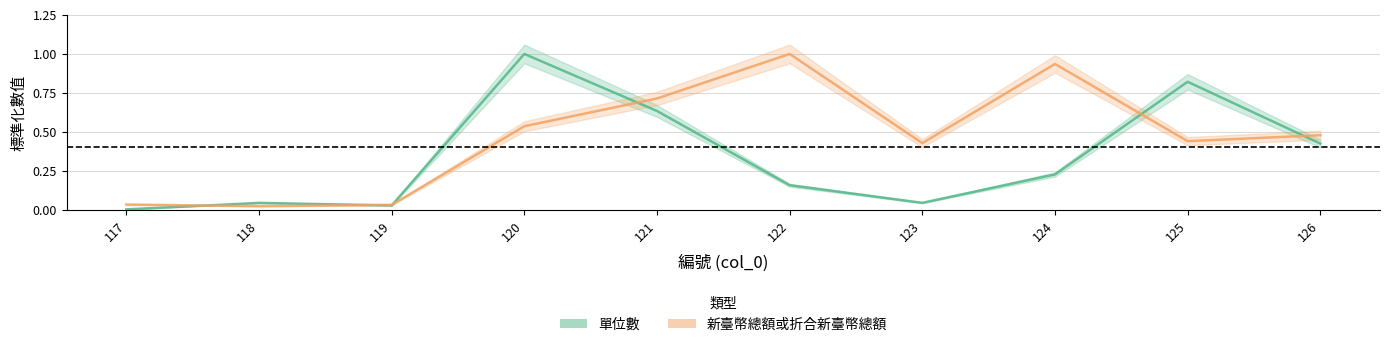

The 新臺幣總額或折合新臺幣總額 series shows 0.4 at 123. True or false?

True